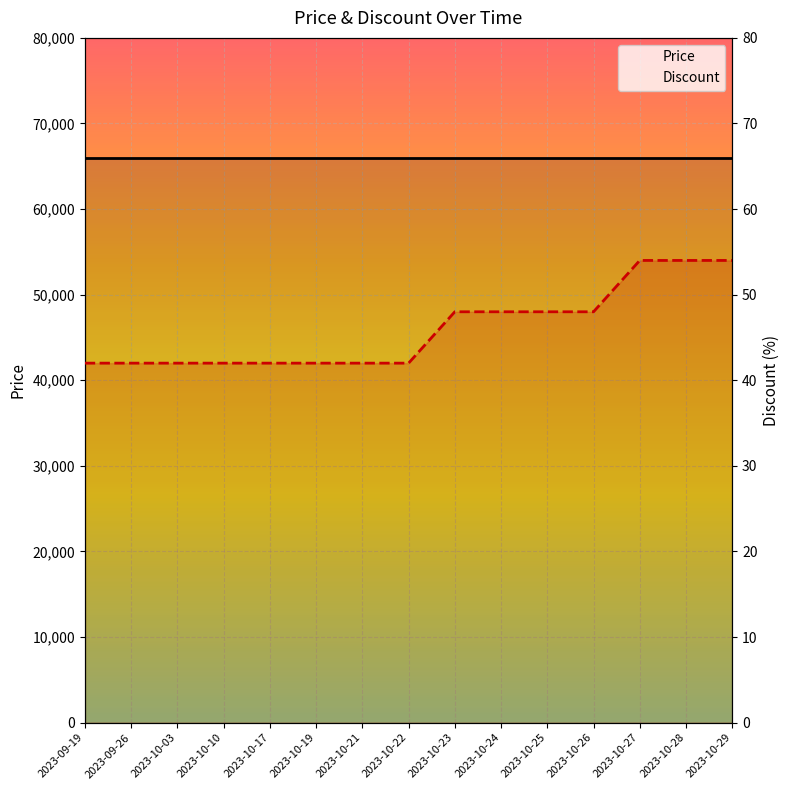

True or false: Price has more than 1 points higher than both neighbors.

False